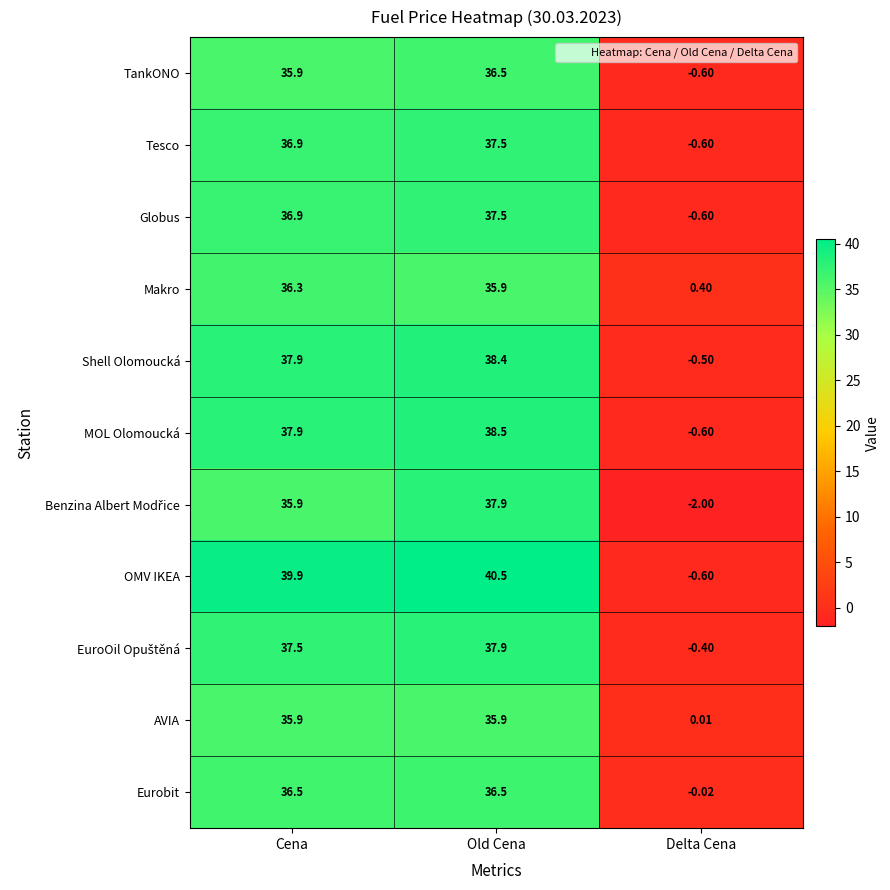

Which series has the largest total across all categories?

OMV IKEA